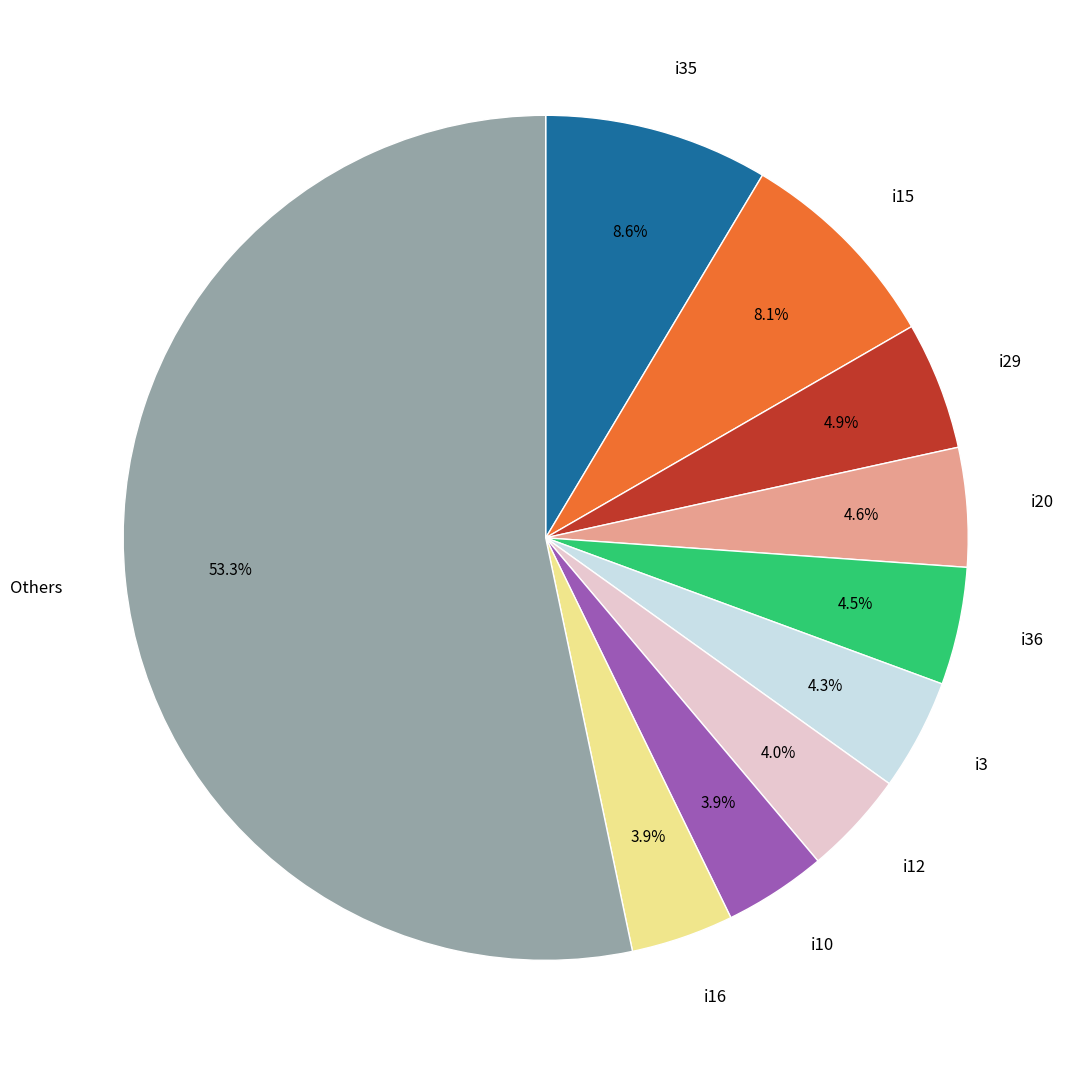

Does any single category account for the majority?

Yes